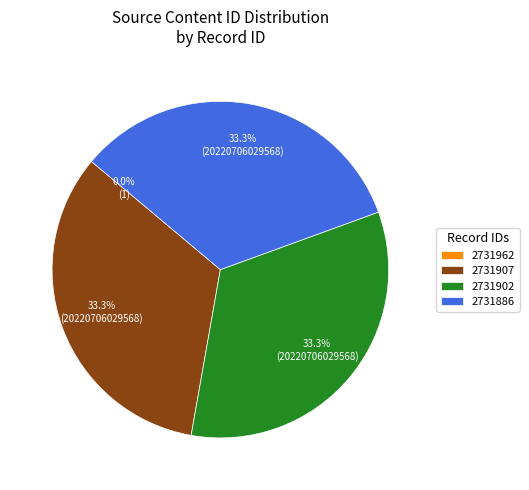

True or false: 2731886 accounts for 22% of the total.

False